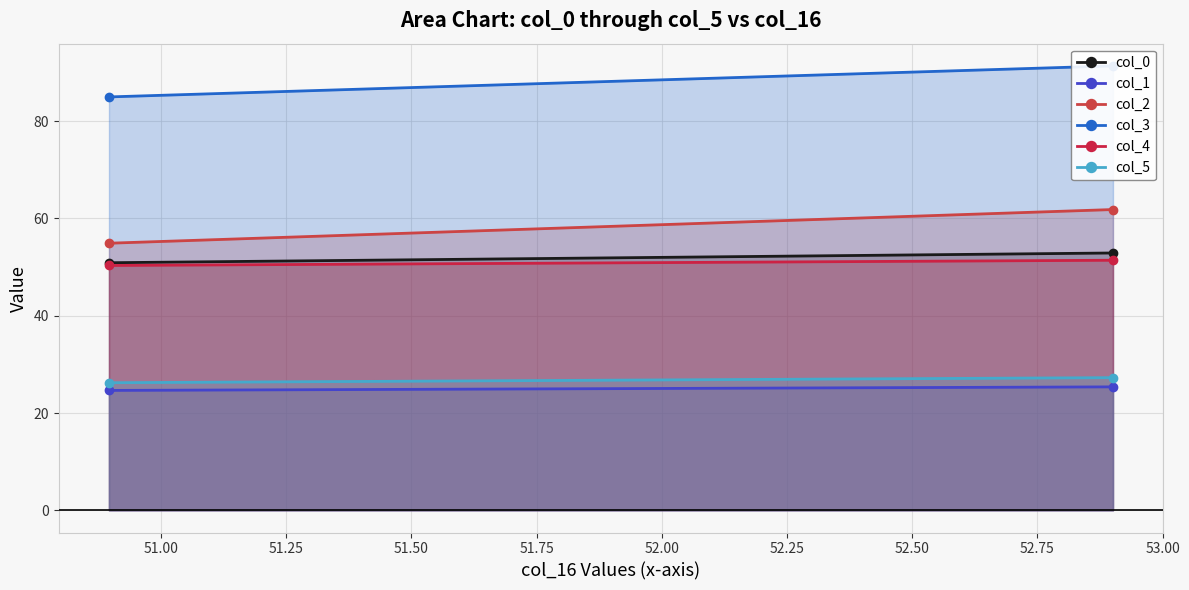

Which series has the widest spread of values?

col_2